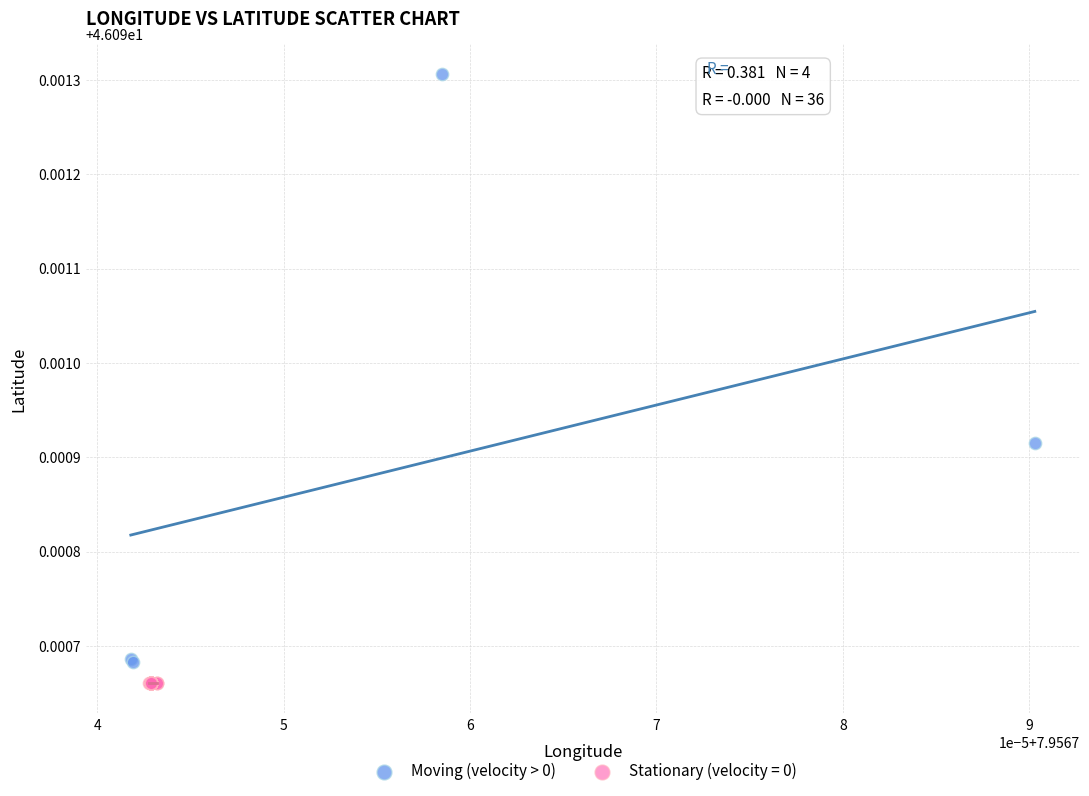

Which series reaches the maximum Y coordinate?

Moving (velocity > 0)